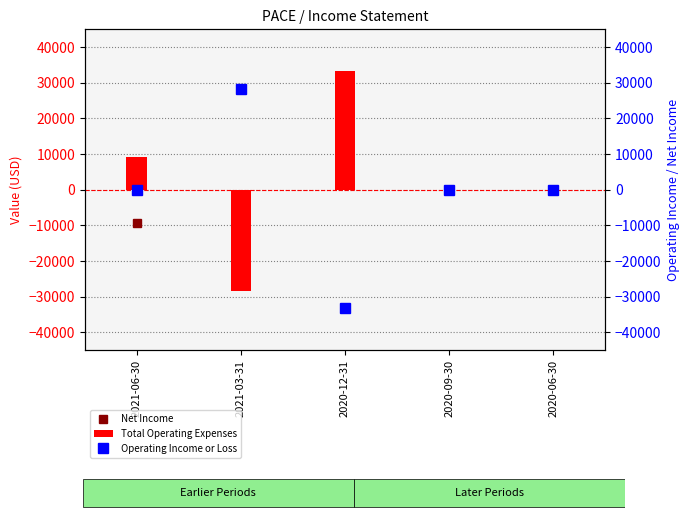

What are all the series names shown in the legend?

Net Income, Total Operating Expenses, Operating Income or Loss